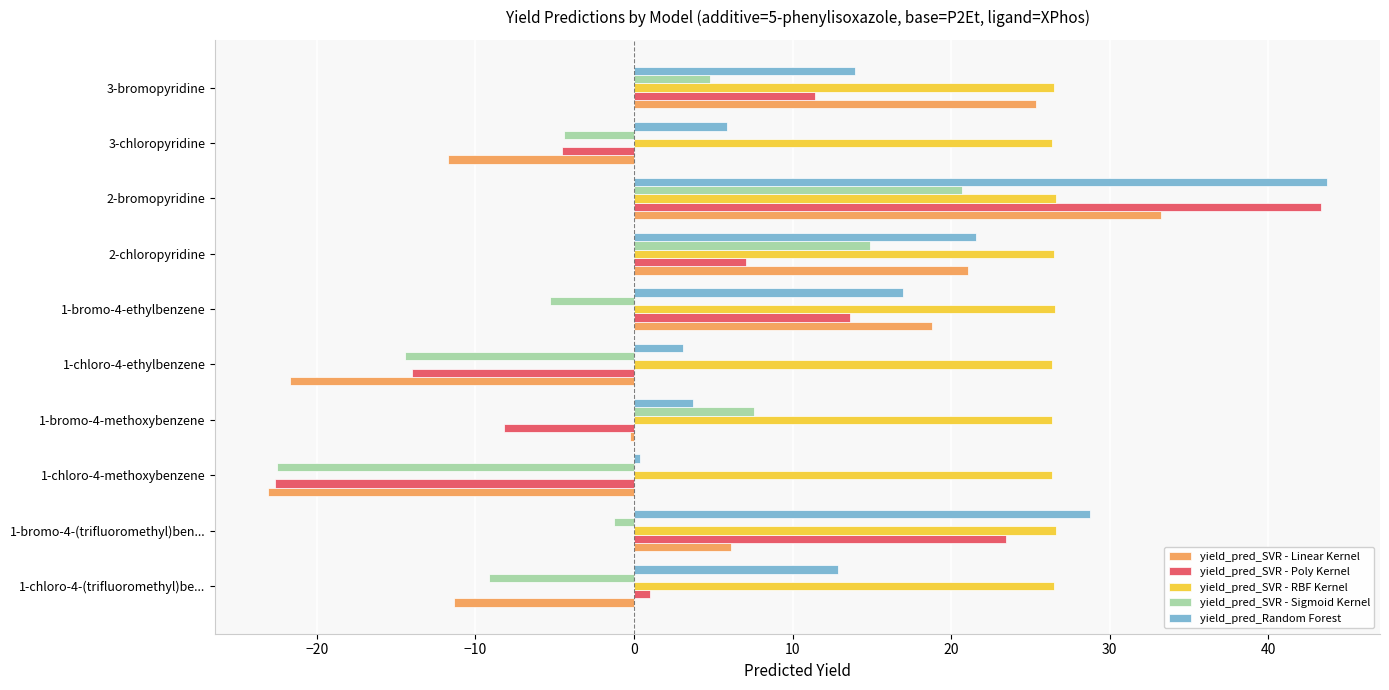

The value of yield_pred_SVR - RBF Kernel at 3-chloropyridine is 9.7. True or false?

False